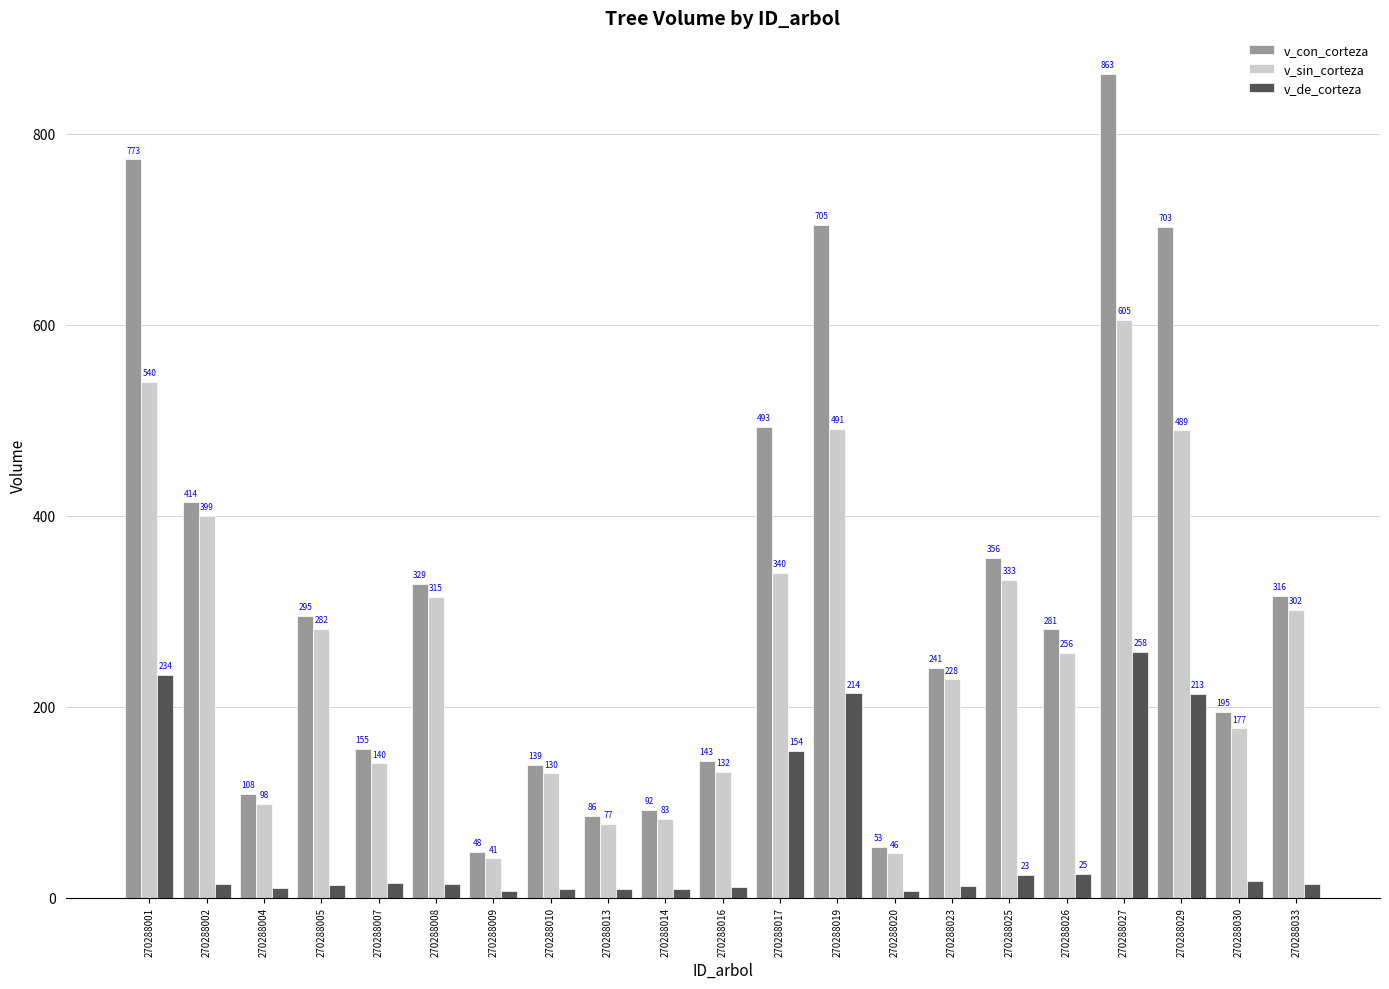

What is the sum of all v_sin_corteza values?

5504.2